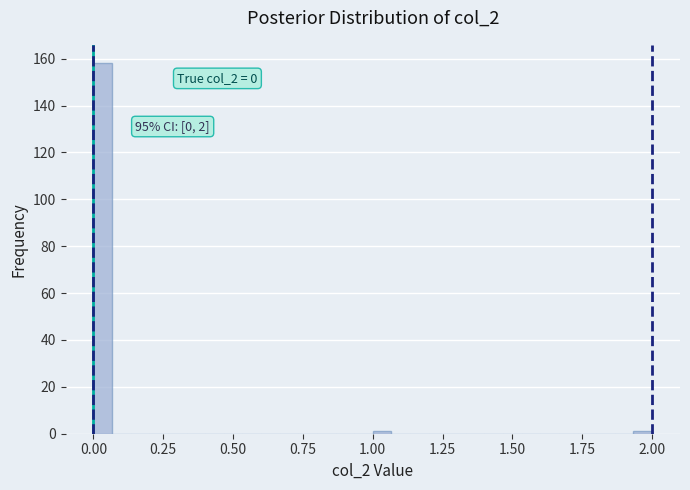

Around what value on the x-axis is the tallest bar? Give the approximate position of its centre, as read against the axis.

0.05